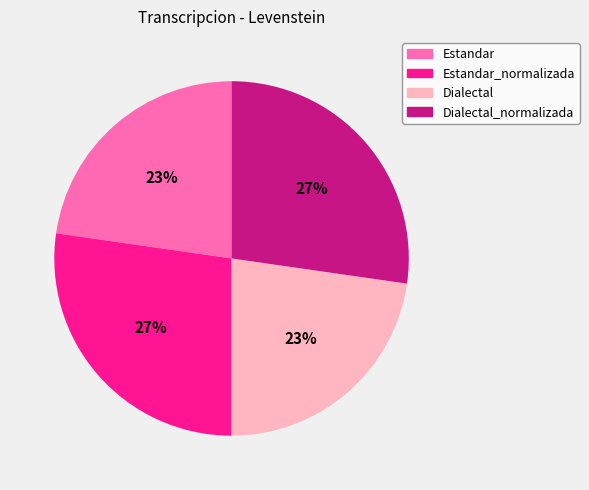

To the nearest percent, what is the average slice percentage?

25%